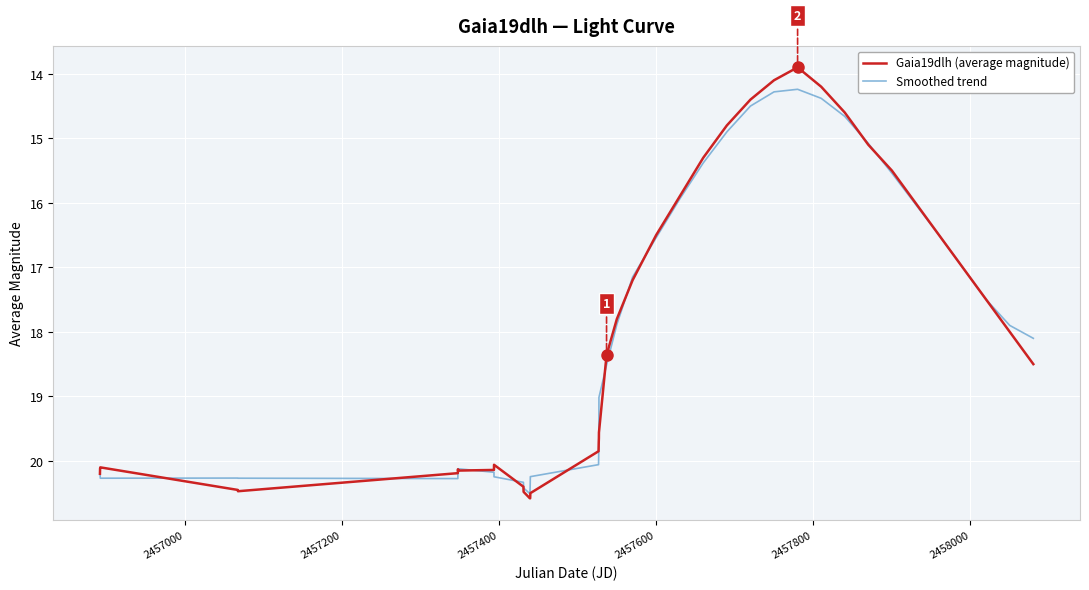

What is the sum of all Smoothed trend values?

724.6